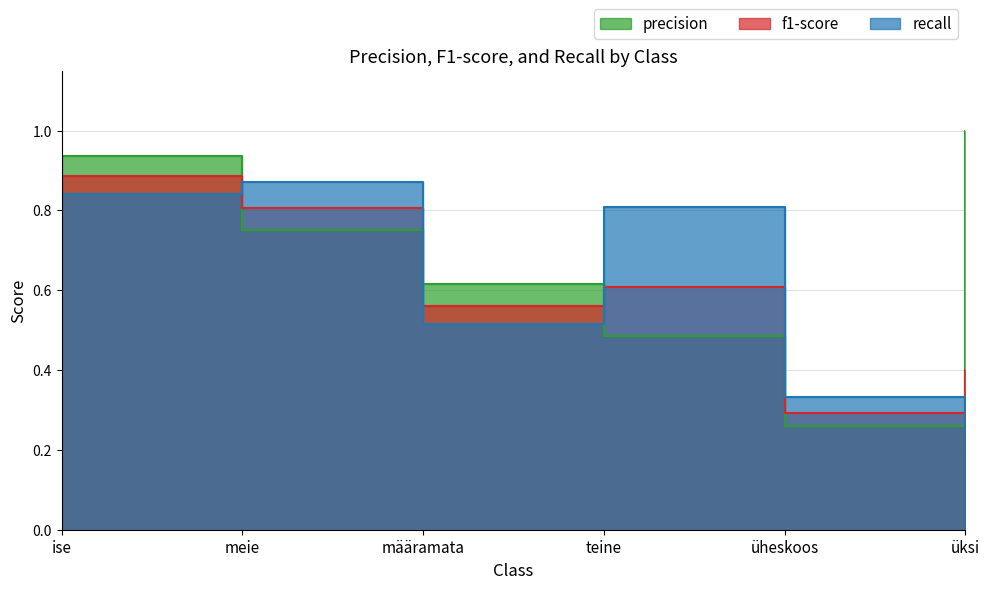

What is the approximate value of f1-score at ise?

0.9